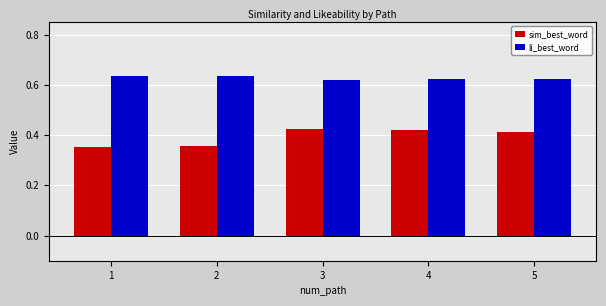

Rank the series by their average value, from lowest to highest.

sim_best_word, li_best_word